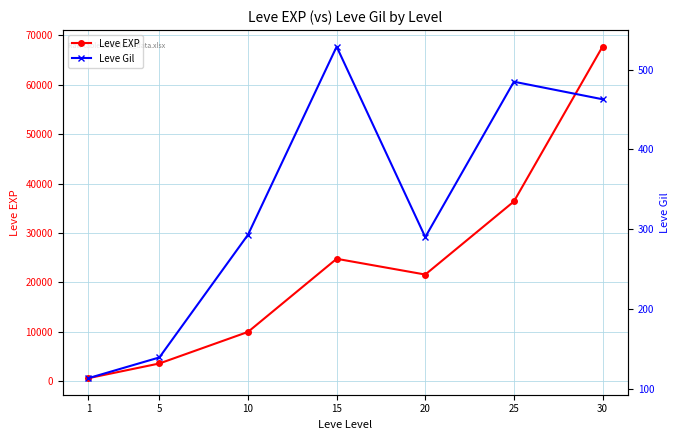

At how many categories does at least one series exceed 8715?

5